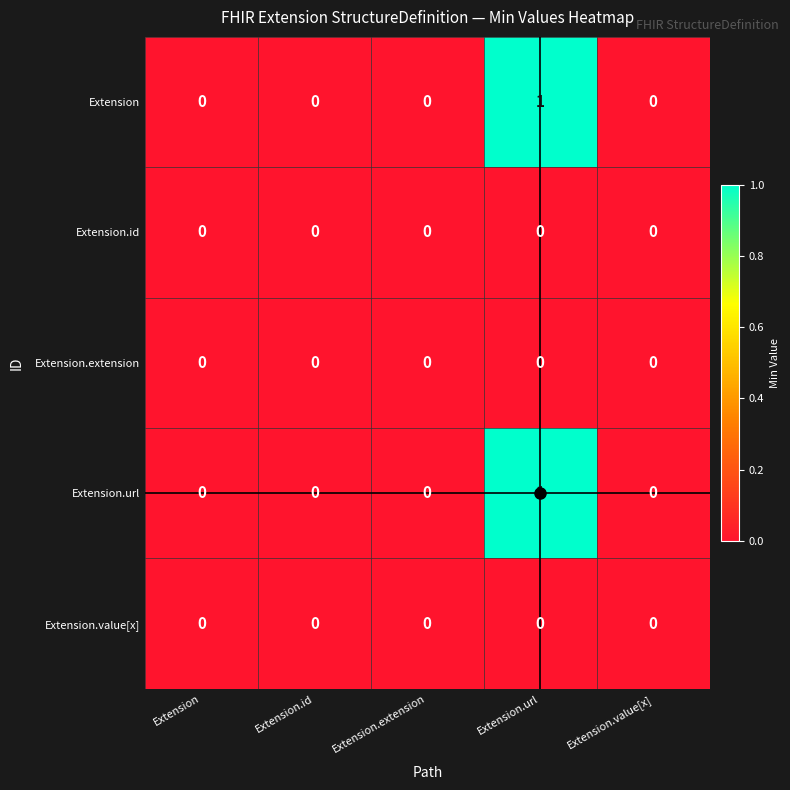

The value of Extension at Extension.url is 0. True or false?

False